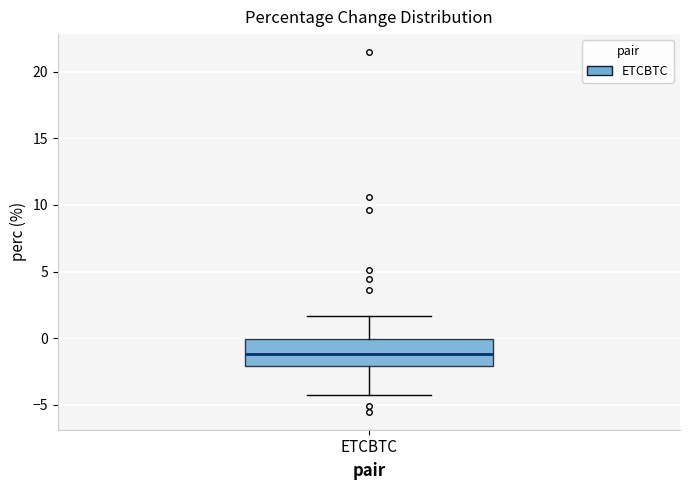

Transcribe this box plot: give where the median line is, the range the box spans, and where the two whiskers end, as read against the y-axis. The values are not printed on the chart, so give them approximately, as read against the axis.

median -1.0, box -2.0 to 0.0, whiskers -4.5 to 1.5